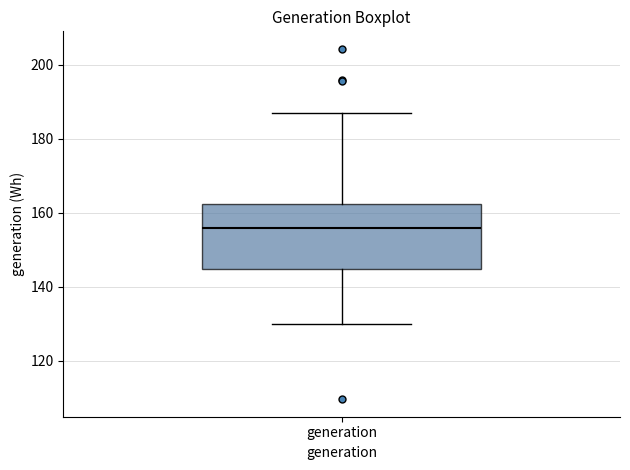

Where does the median line of the box for generation sit on the y-axis? The values are not printed on the chart, so give them approximately, as read against the axis.

156